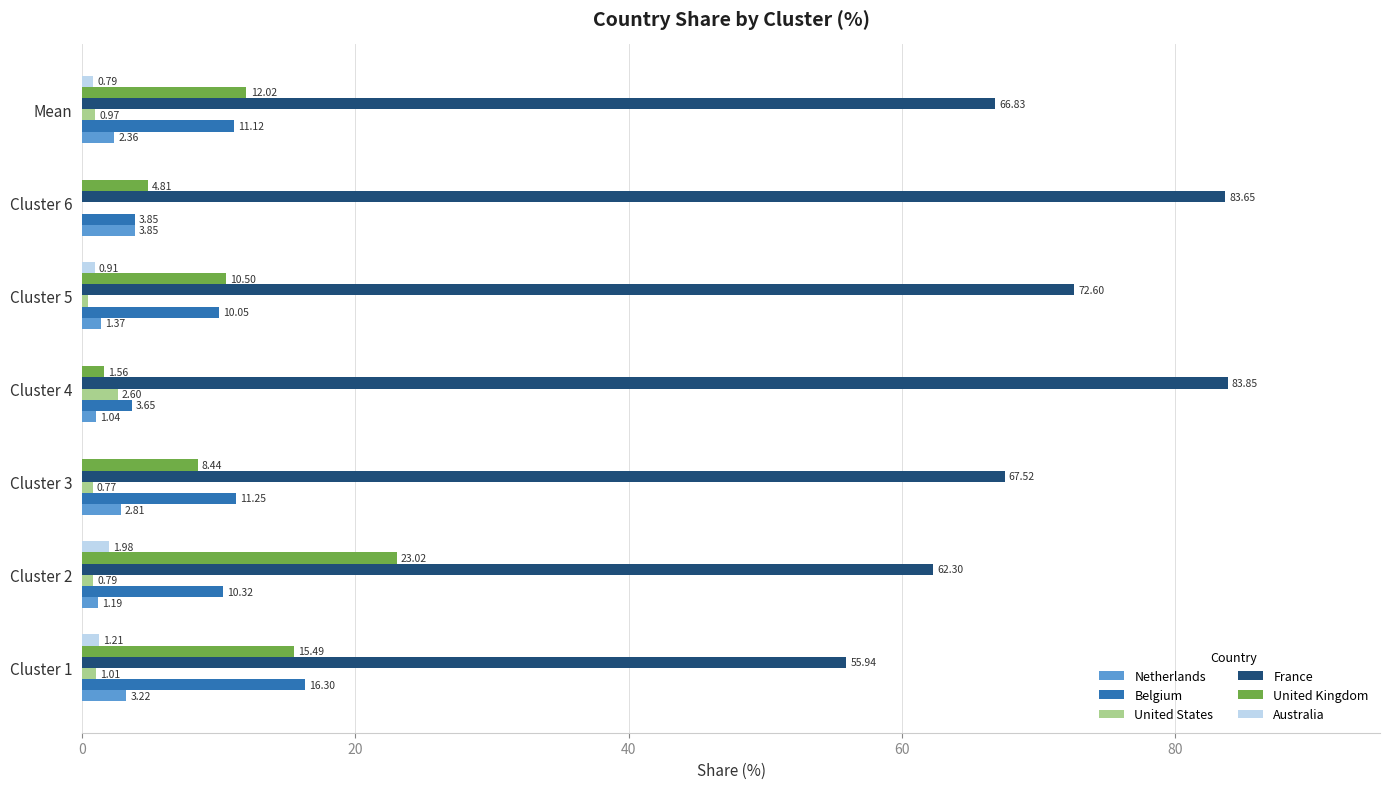

Which series has the largest total across all categories?

France